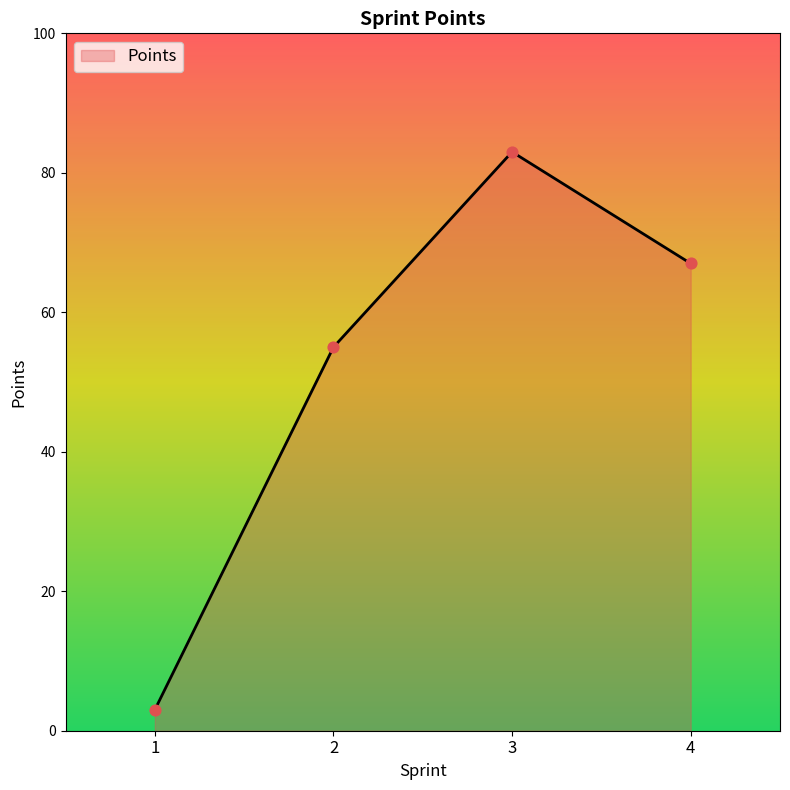

Which has a higher value, 2 or 4?

4